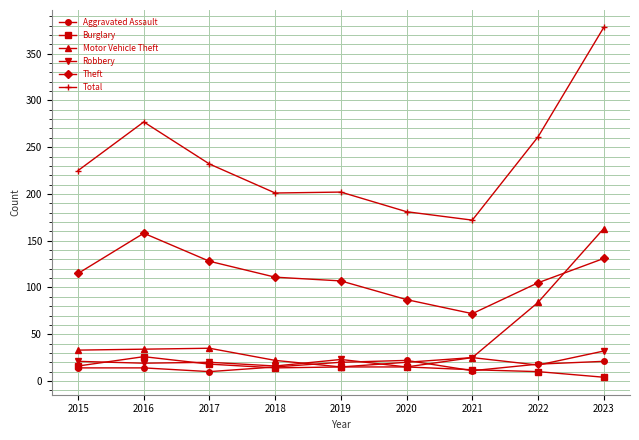

What is the value of the Total point at the 6th from the left?

181